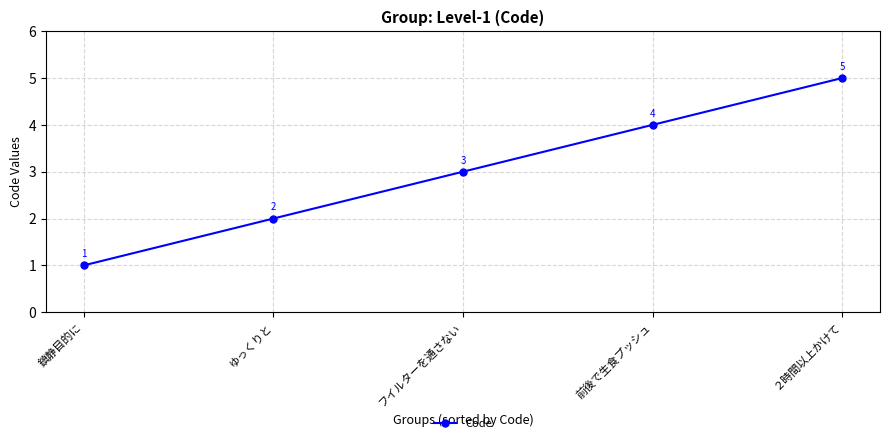

Which category has the lowest value across all series?

鎮静目的に